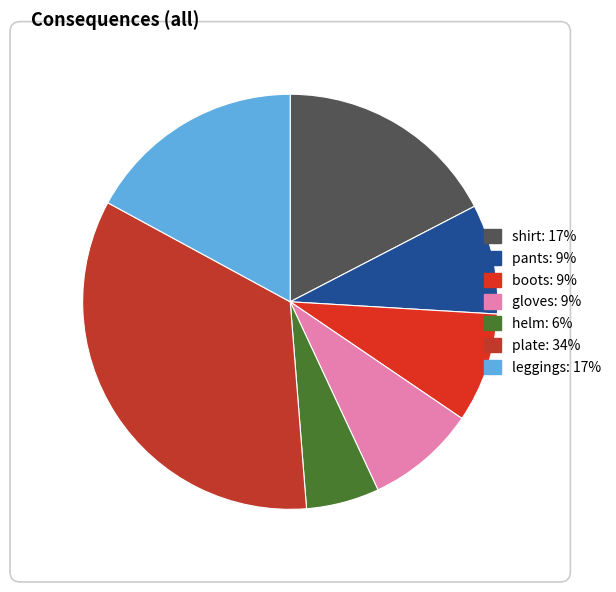

Count the number of slices in the pie.

7